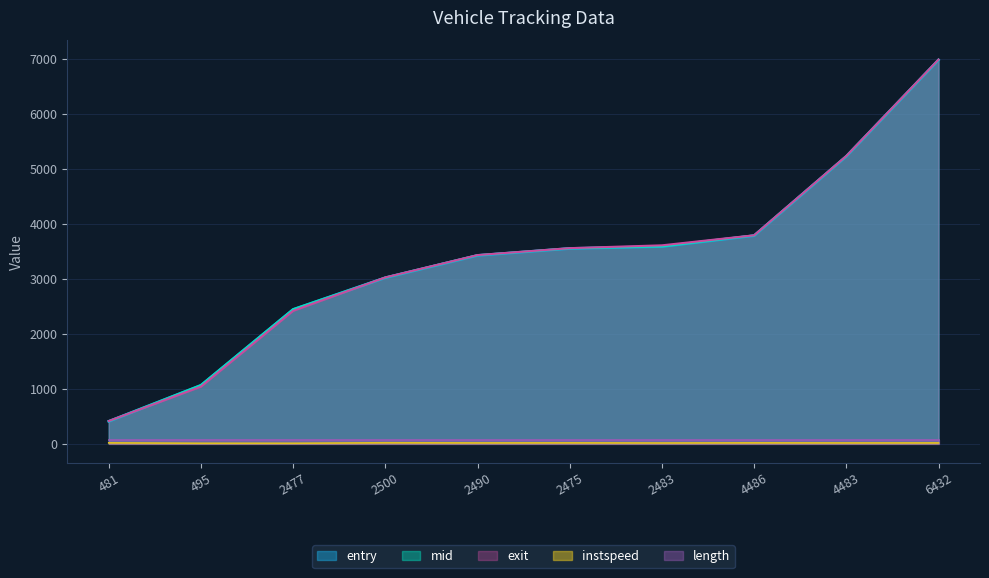

How many data points does each series have?

10